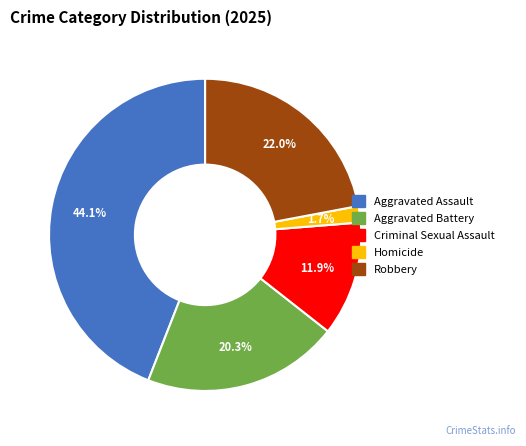

Which slice is the largest?

Aggravated Assault